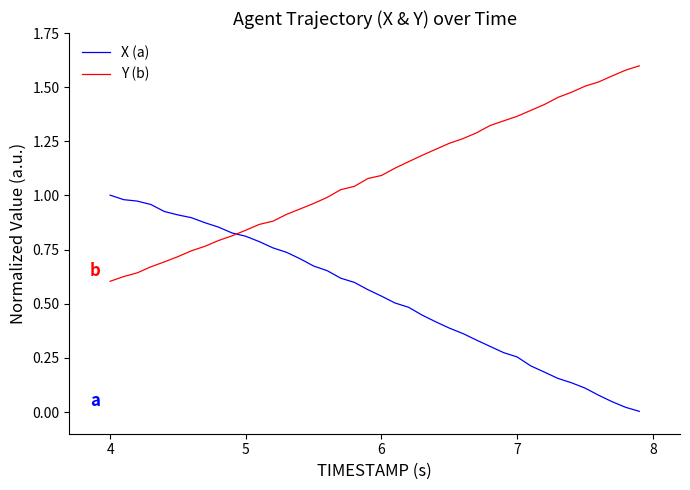

Which series has the largest total across all categories?

Y (b)